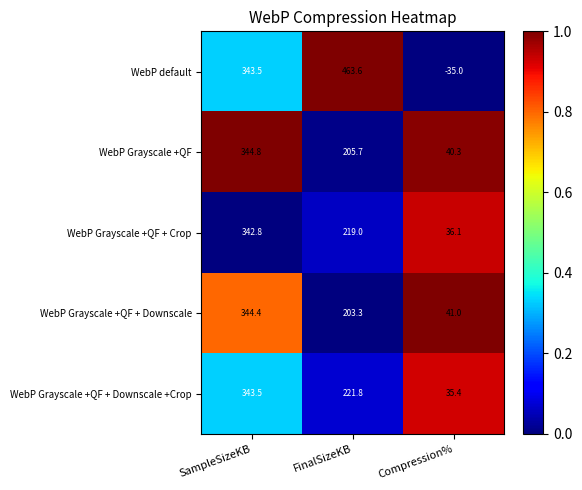

How many data points does each series have?

3